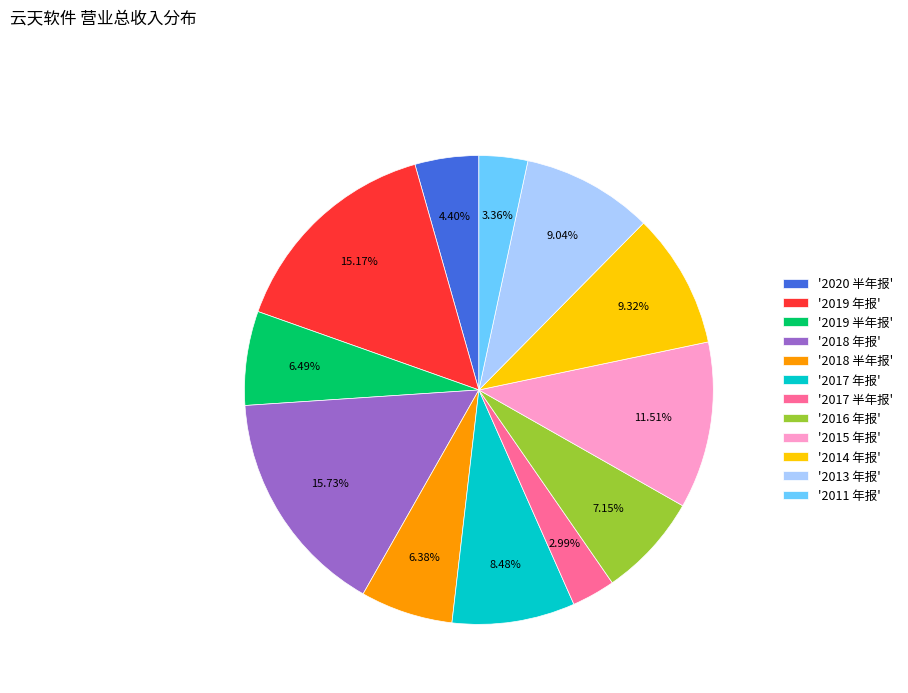

Is '2018 年报' the majority of the pie?

No